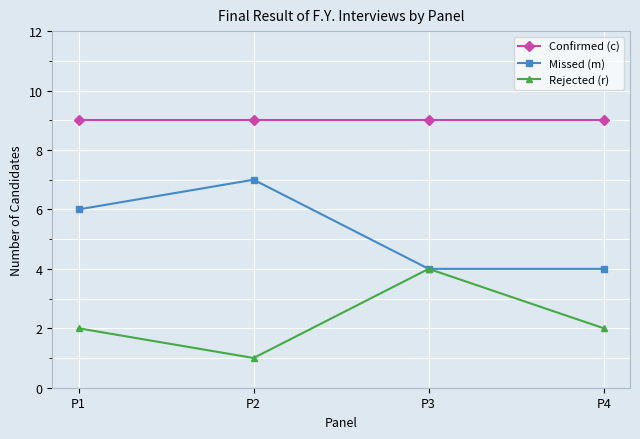

What is the sum of the Missed (m) values at P1 and P2?

13